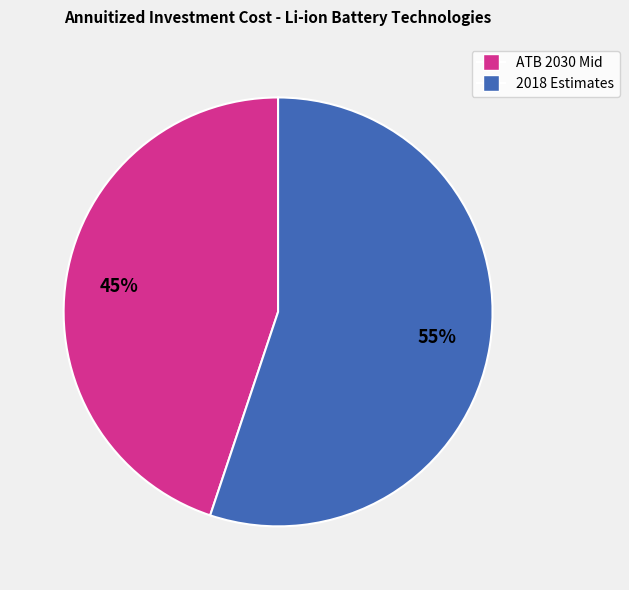

To the nearest percent, what is the average slice percentage?

50%